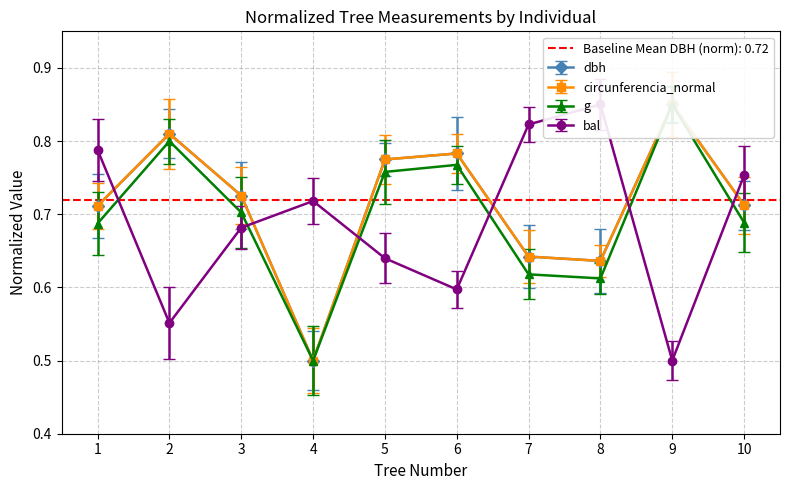

How many data points does each series have?

10